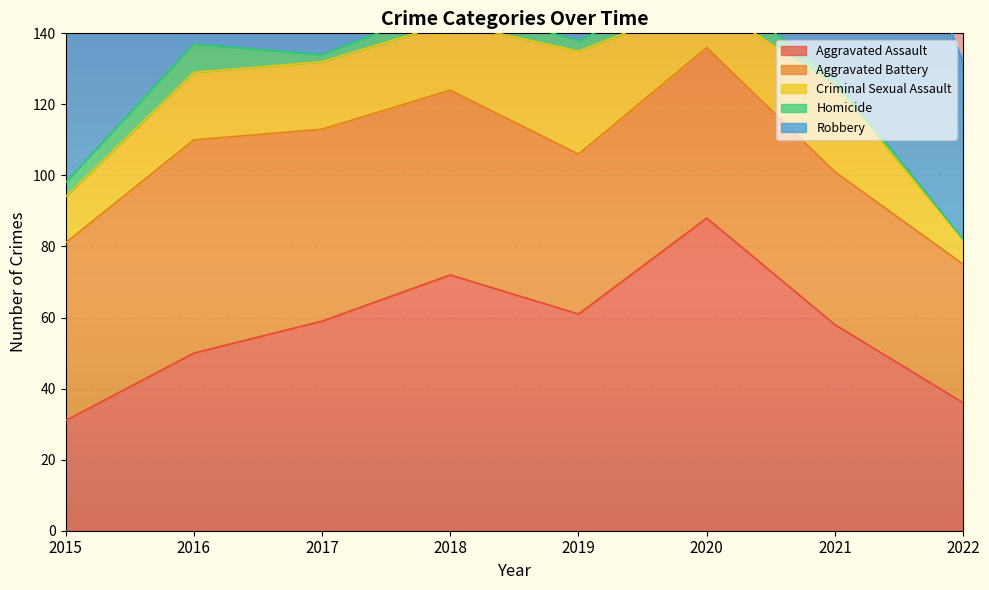

At which label does Aggravated Assault reach its minimum?

2015